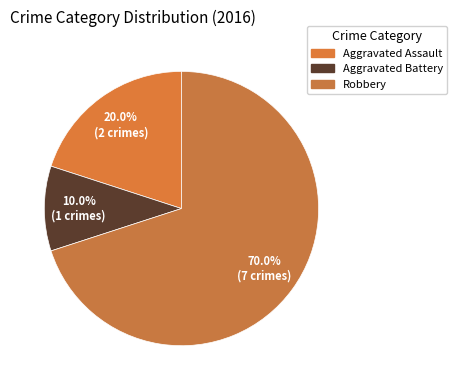

To the nearest percent, what is the difference between the largest and smallest slice percentages?

60%